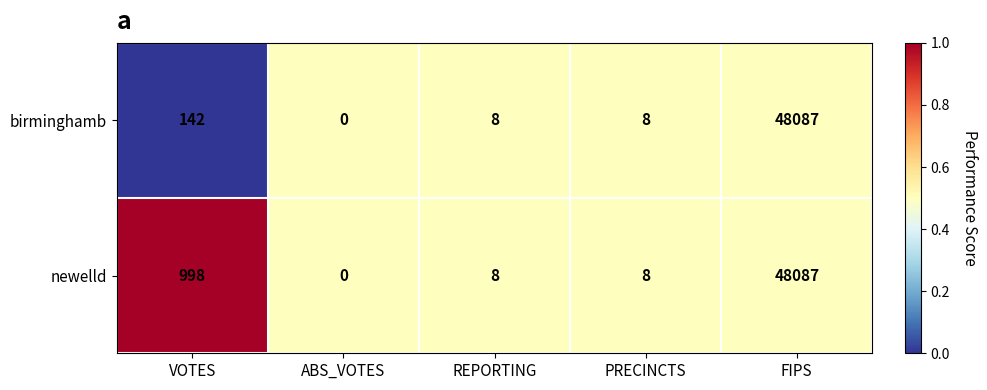

At which label is birminghamb closest to 24043?

VOTES